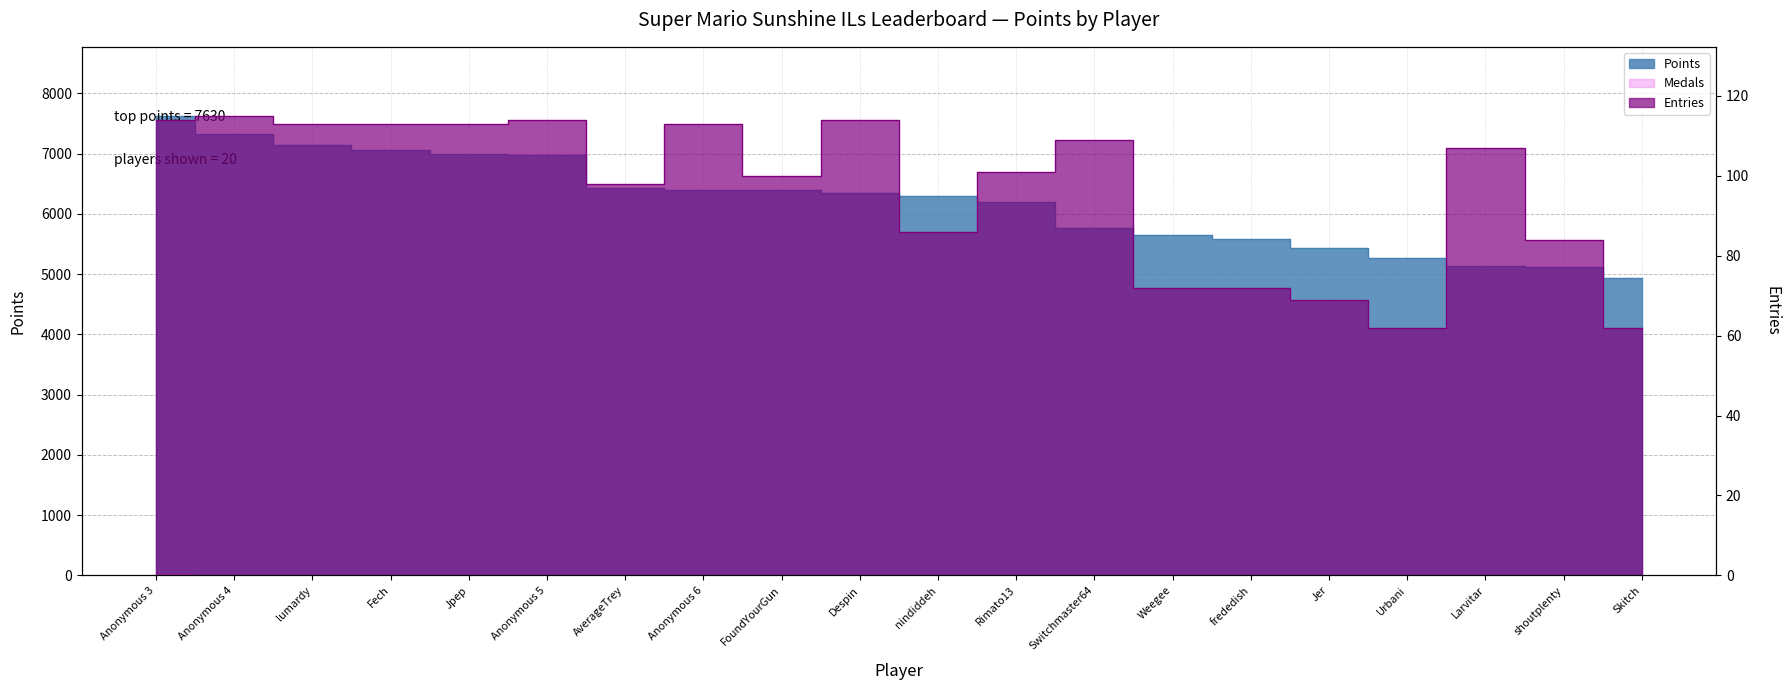

At which category does Entries reach its first local valley?

AverageTrey